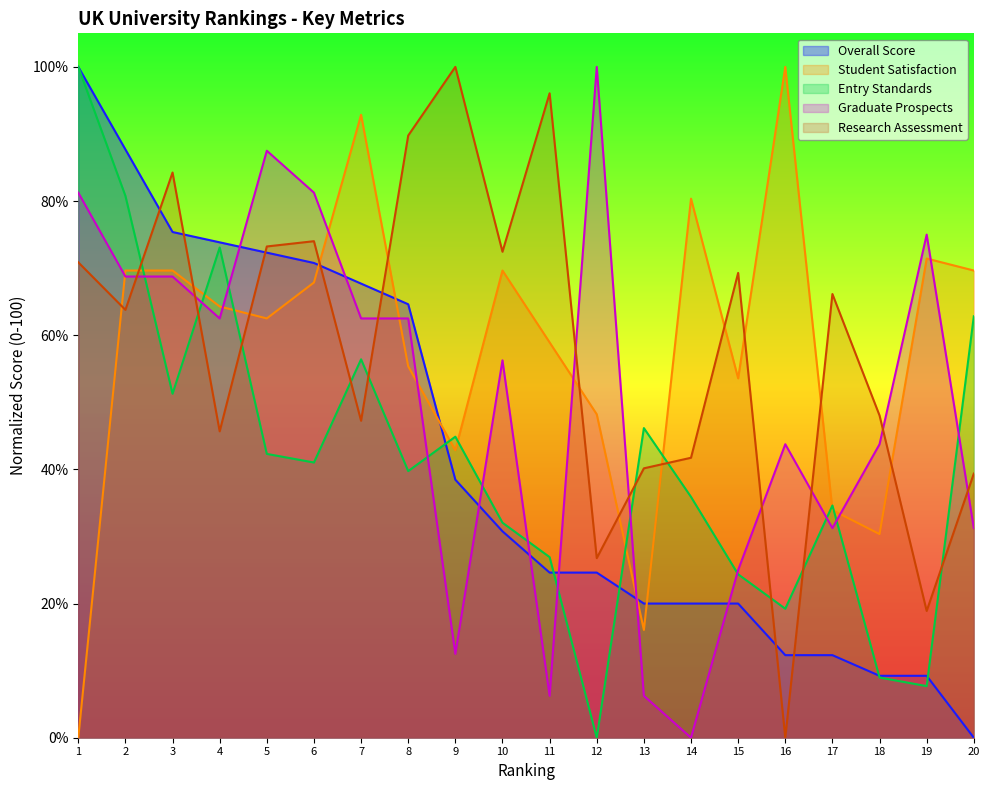

How many values in the Student Satisfaction series are below 64?

10